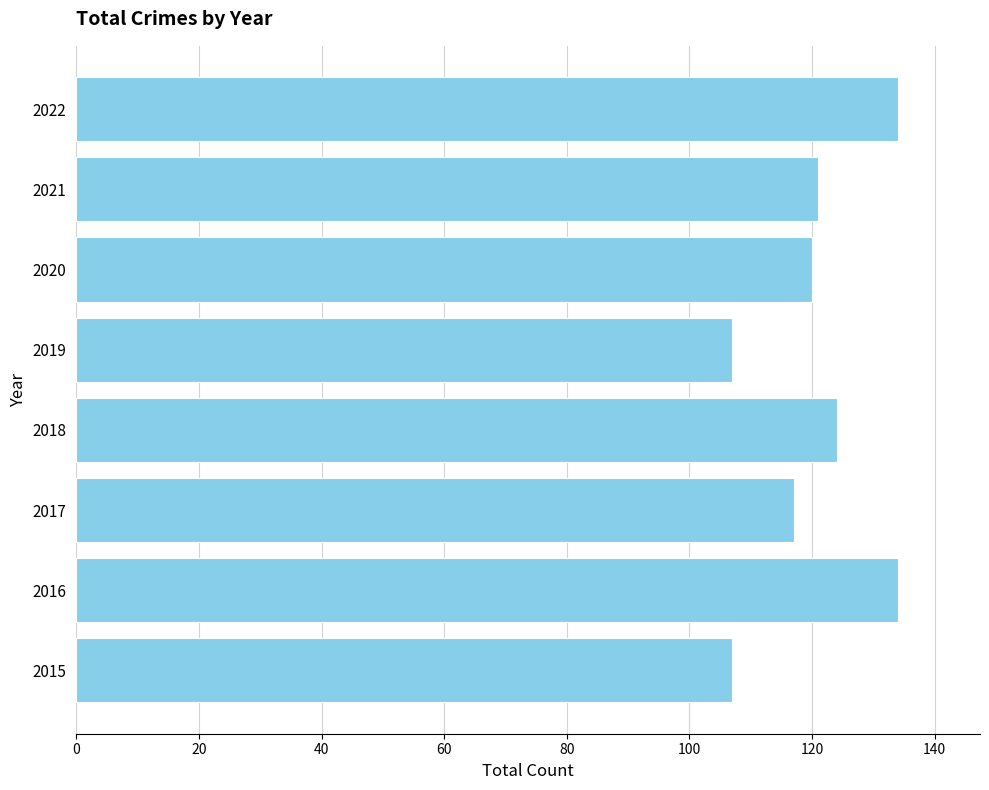

The value at 2020 is 120. True or false?

True